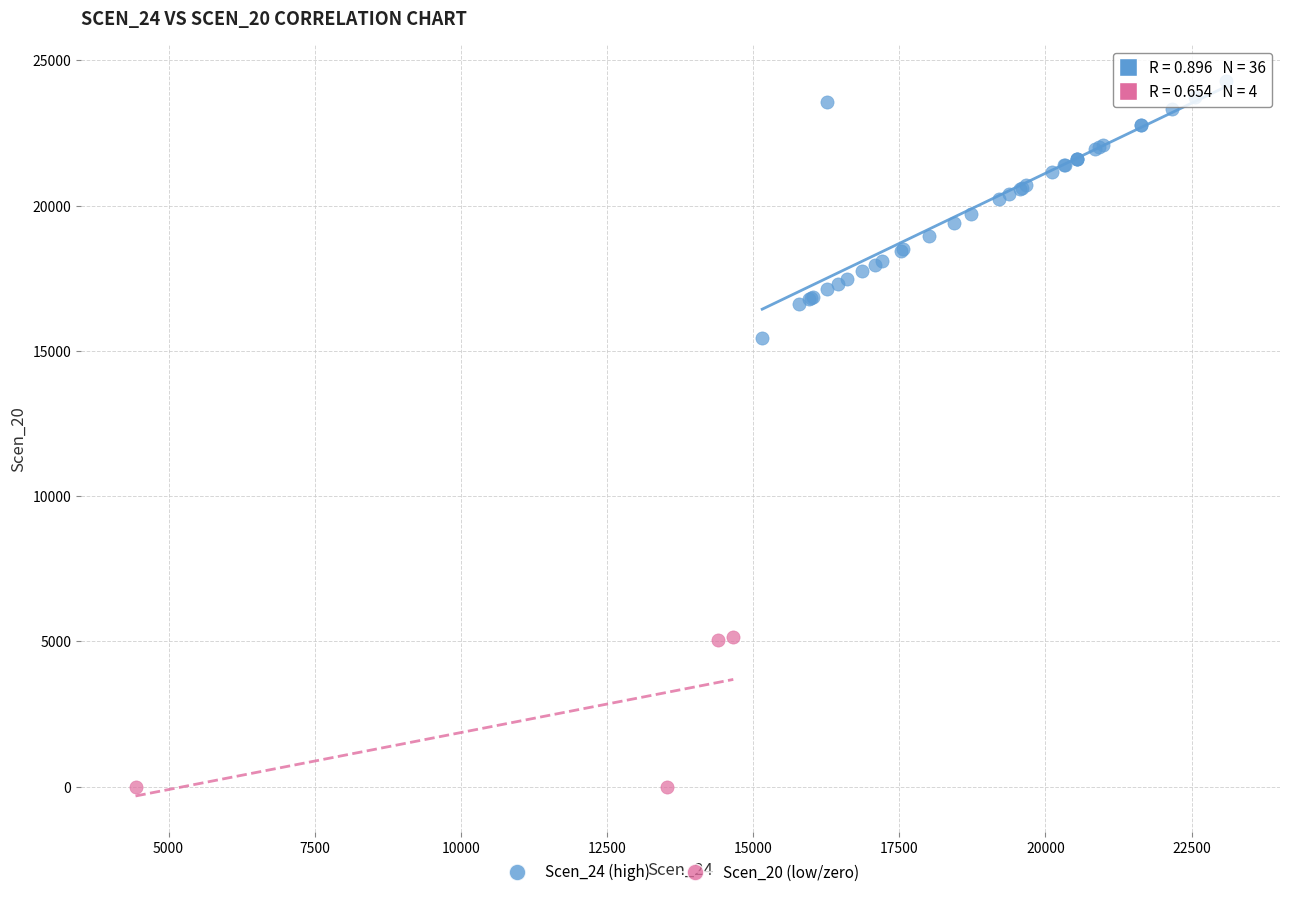

Which series has the widest spread of Y values?

Scen_24 (high)